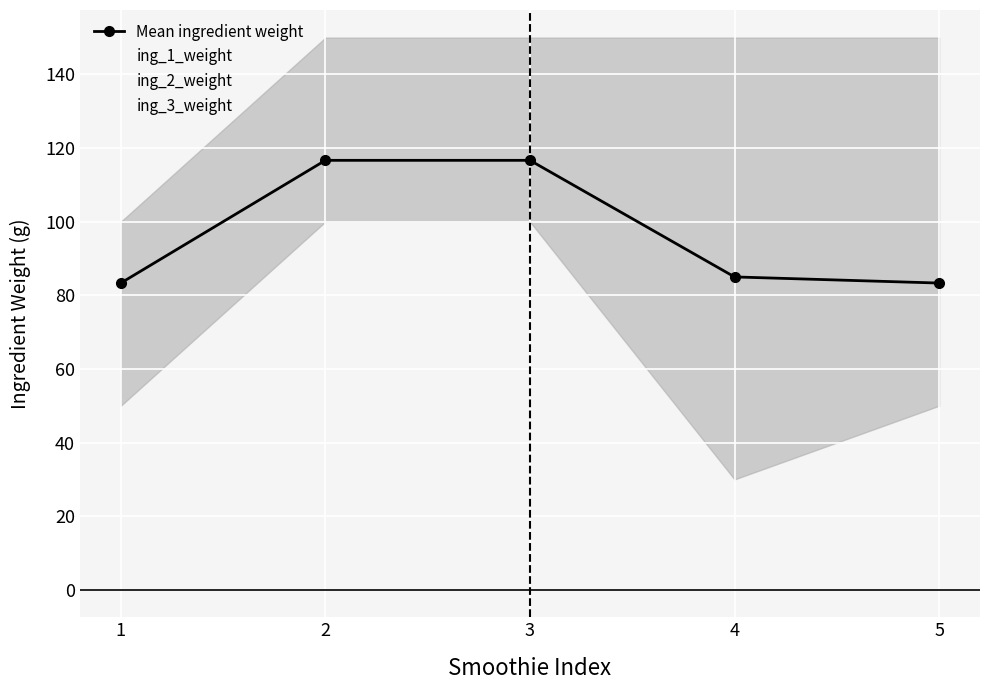

What is the average value of the Mean ingredient weight series?

97.0